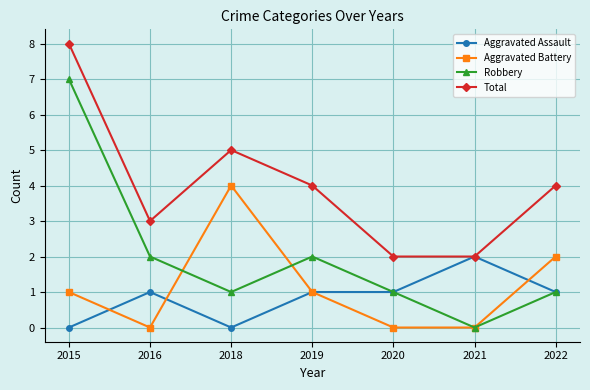

True or false: Robbery has a value of 0 at 2020.

False